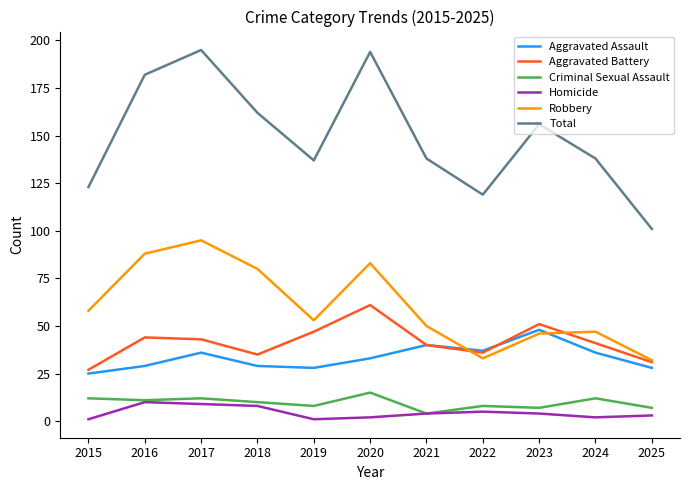

True or false: Aggravated Assault and Criminal Sexual Assault intersect in this chart.

False